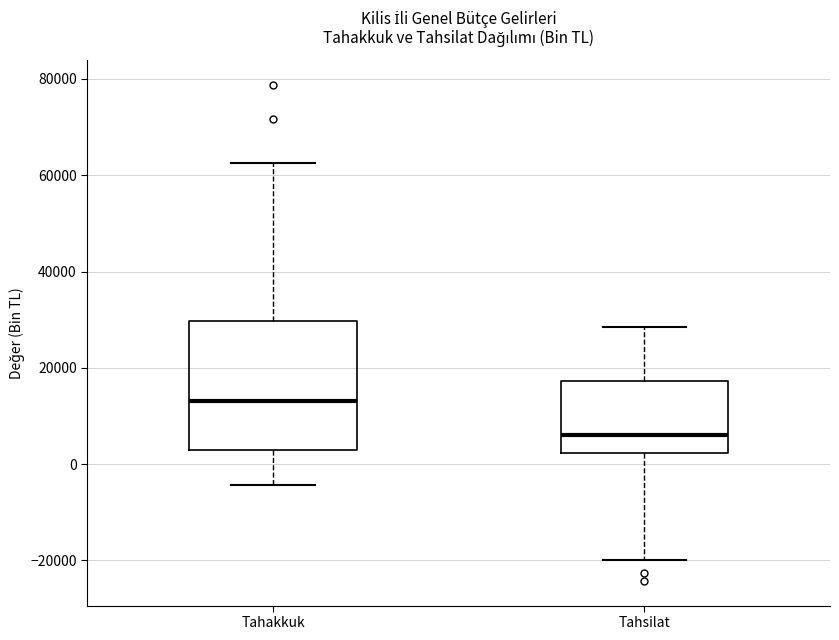

Reading left to right, read every box against the y-axis: the position of its median line, the range the box covers, and the ends of its whiskers. The values are not printed on the chart, so give them approximately, as read against the axis.

Tahakkuk: median 14000, box 4000 to 30000, whiskers -4000 to 62000
Tahsilat: median 6000, box 2000 to 18000, whiskers -20000 to 28000